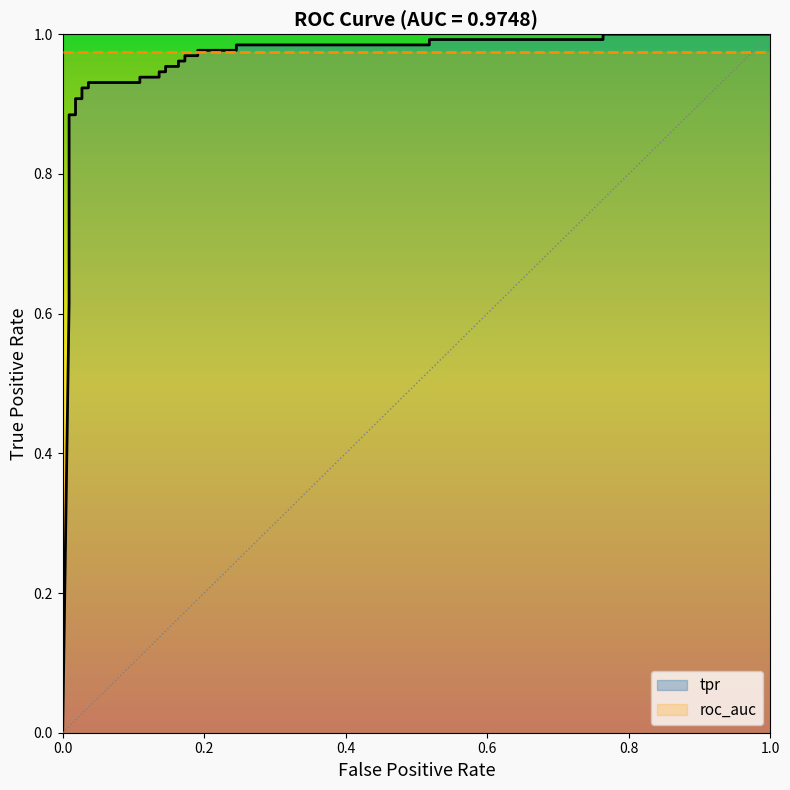

What is the sum of all values?

28.3